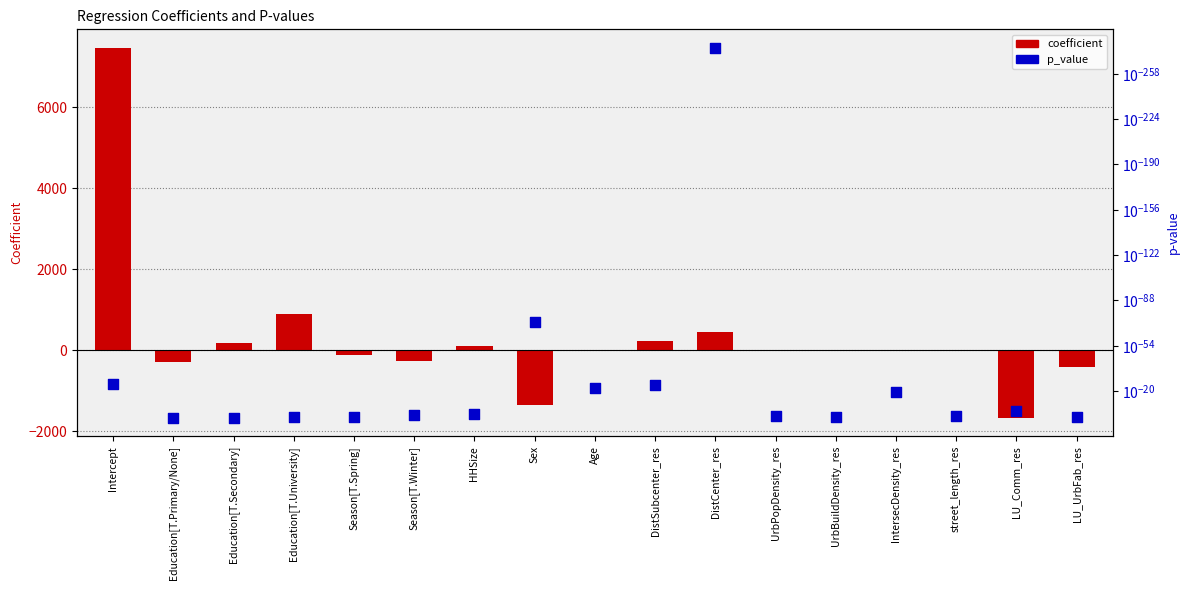

At which category is the sum across all series the highest?

Intercept